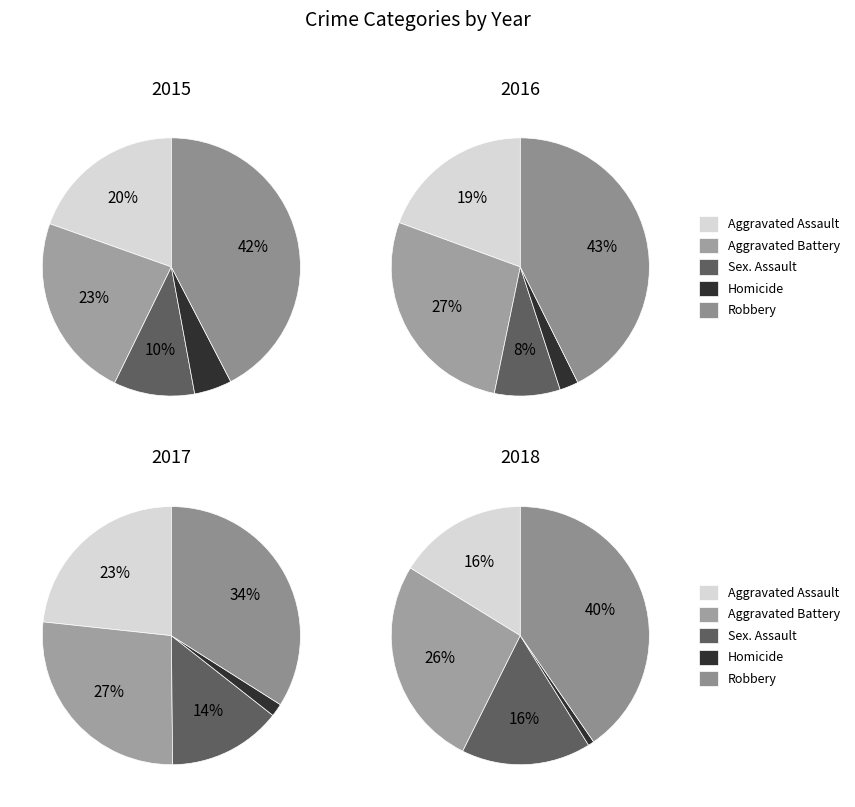

True or false: 3 accounts for 9% of the total.

True